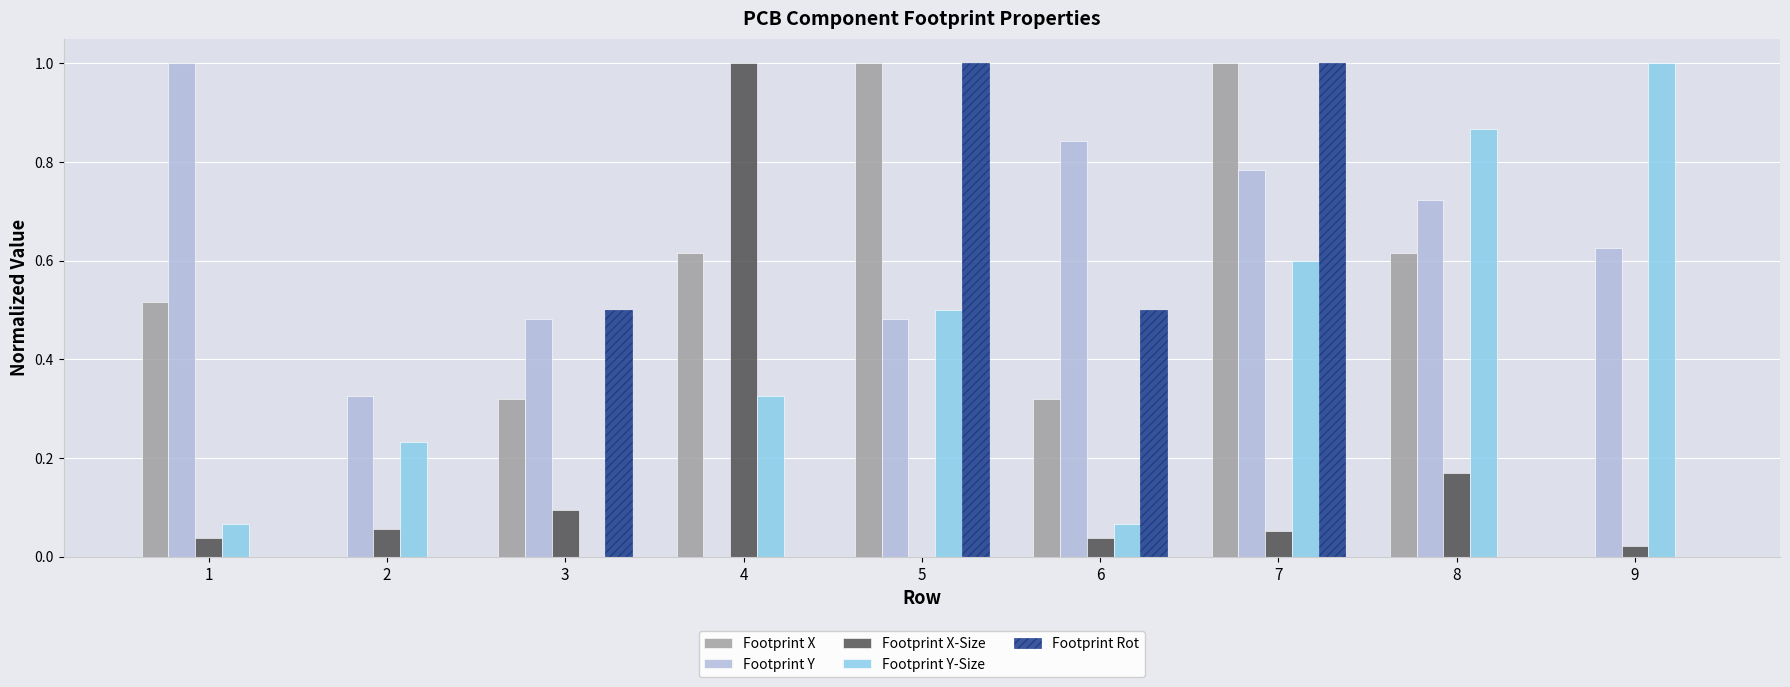

Between 2 and 8, which series saw the biggest shift?

Footprint Y-Size